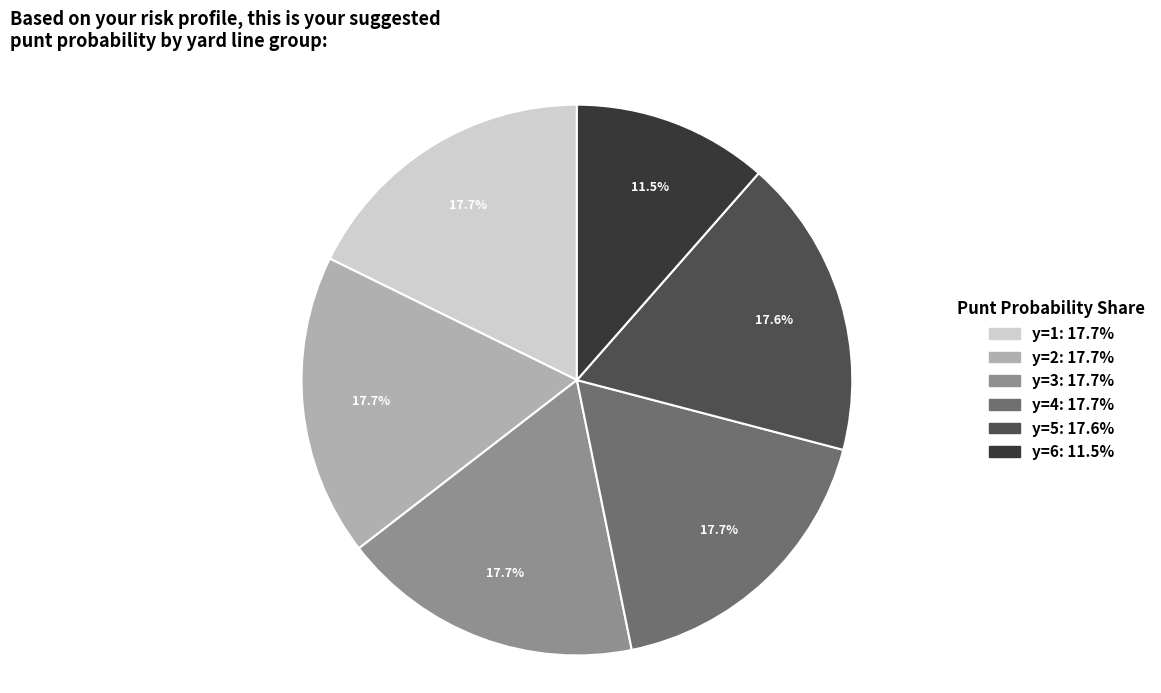

How many slices are in this pie chart?

6